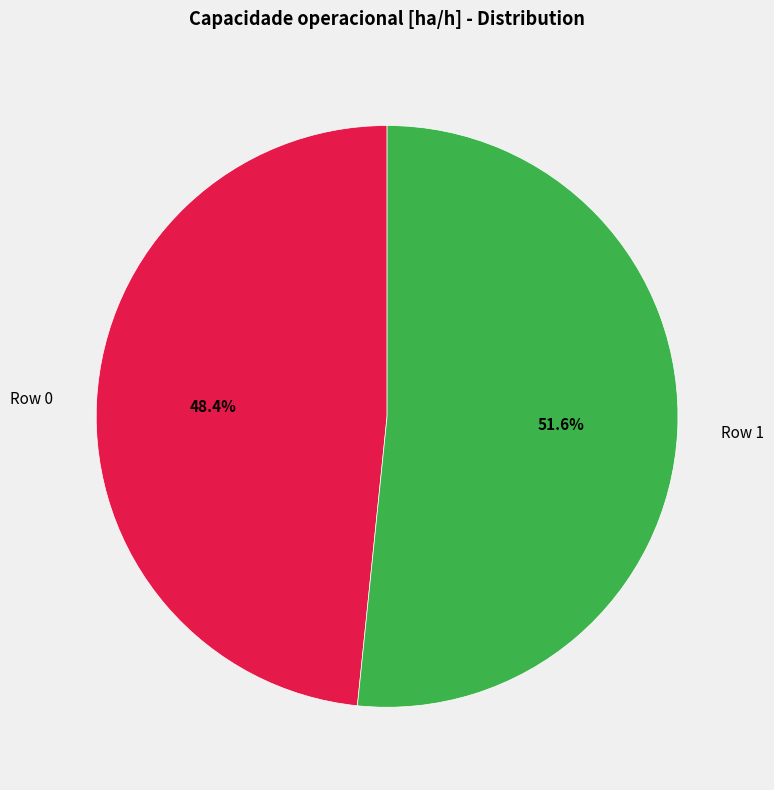

Does Row 0 represent more than half of the total?

No